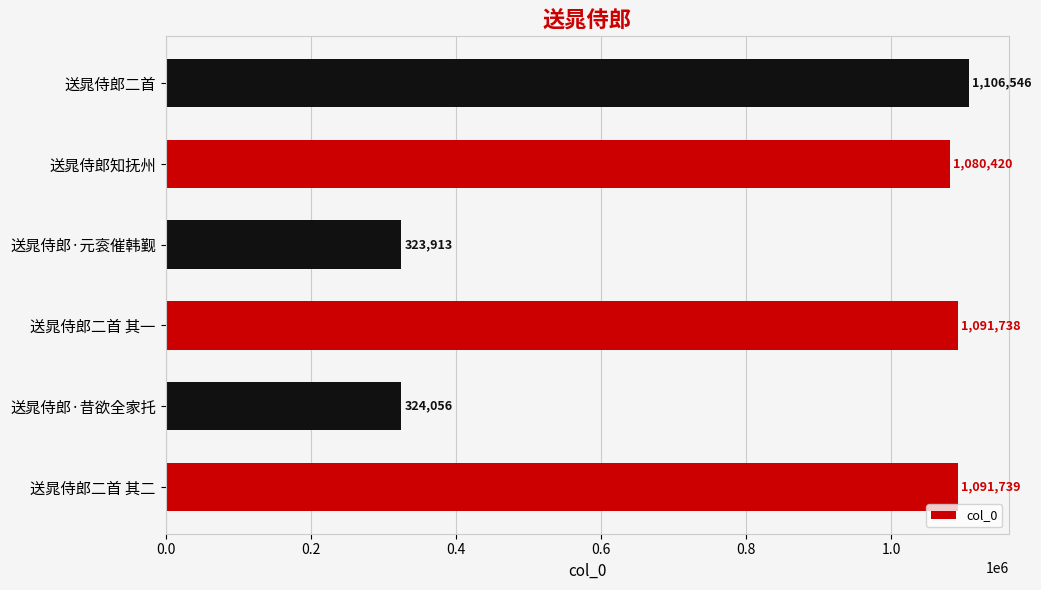

What is the sum of all values?

5018412